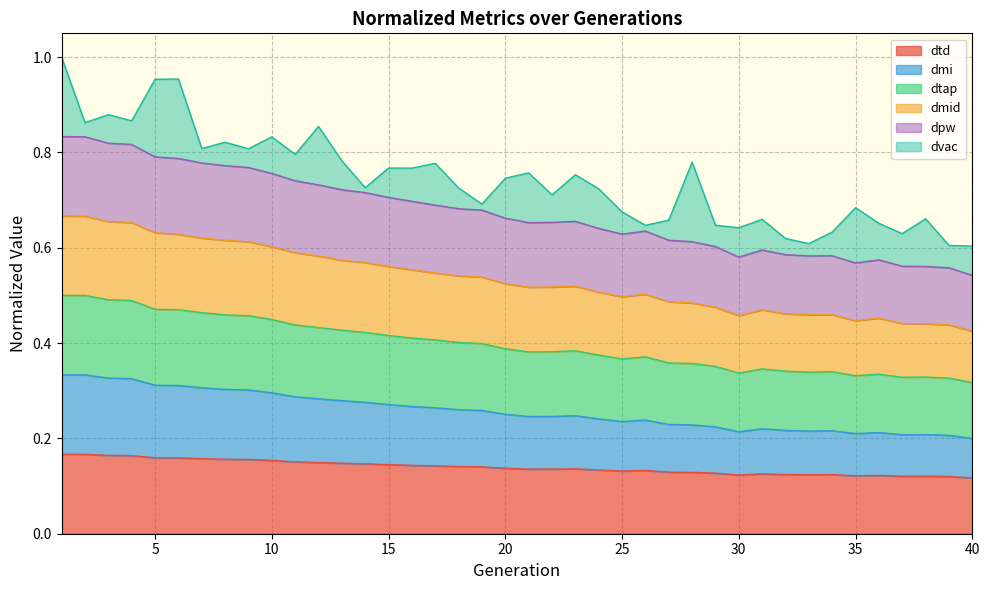

Does the chart display data point markers on the line(s)?

No